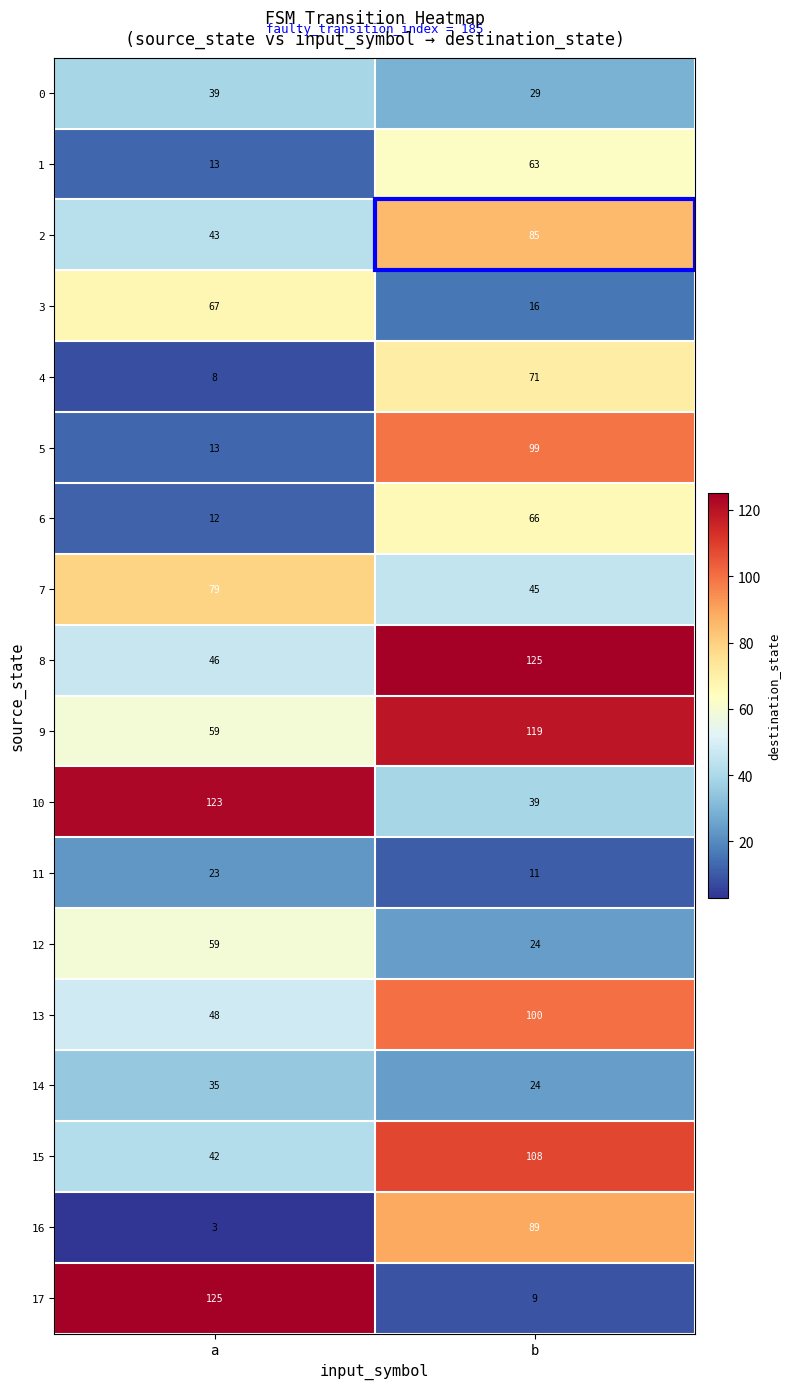

Rank the categories by 11 value from lowest to highest.

b, a